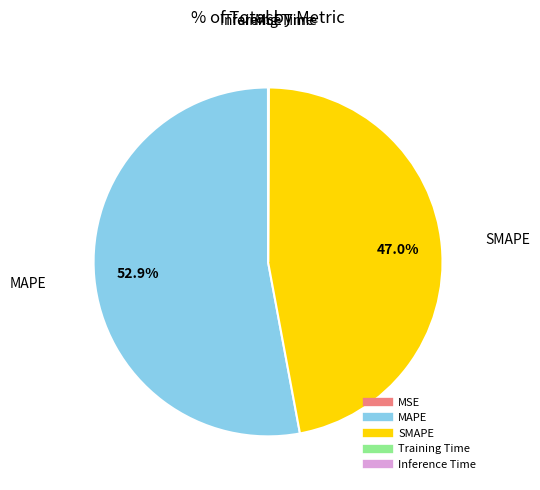

Is there a majority slice in this chart?

Yes